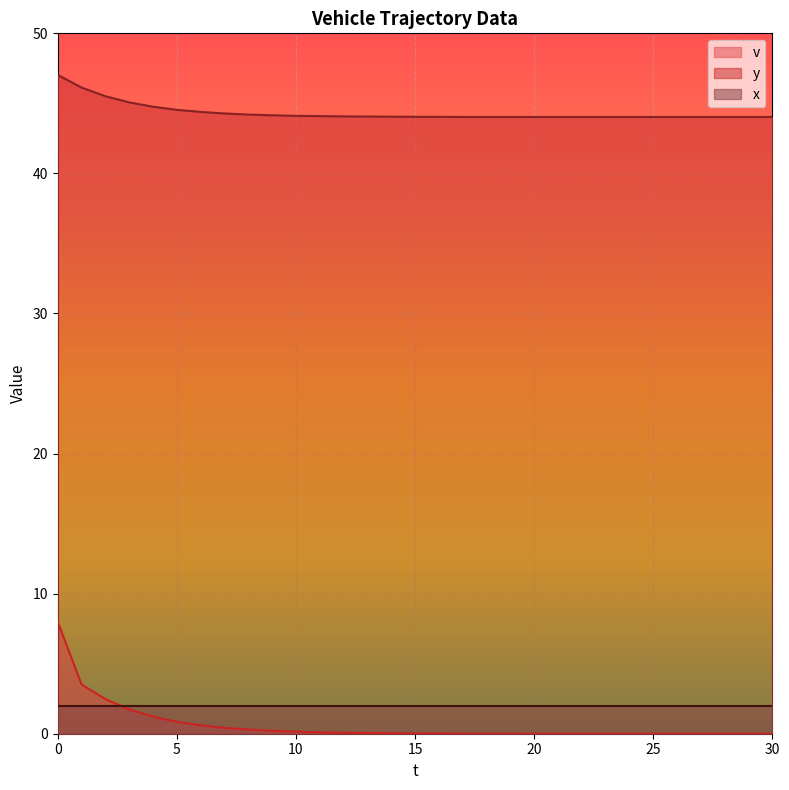

How many values in the v series exceed 0?

20